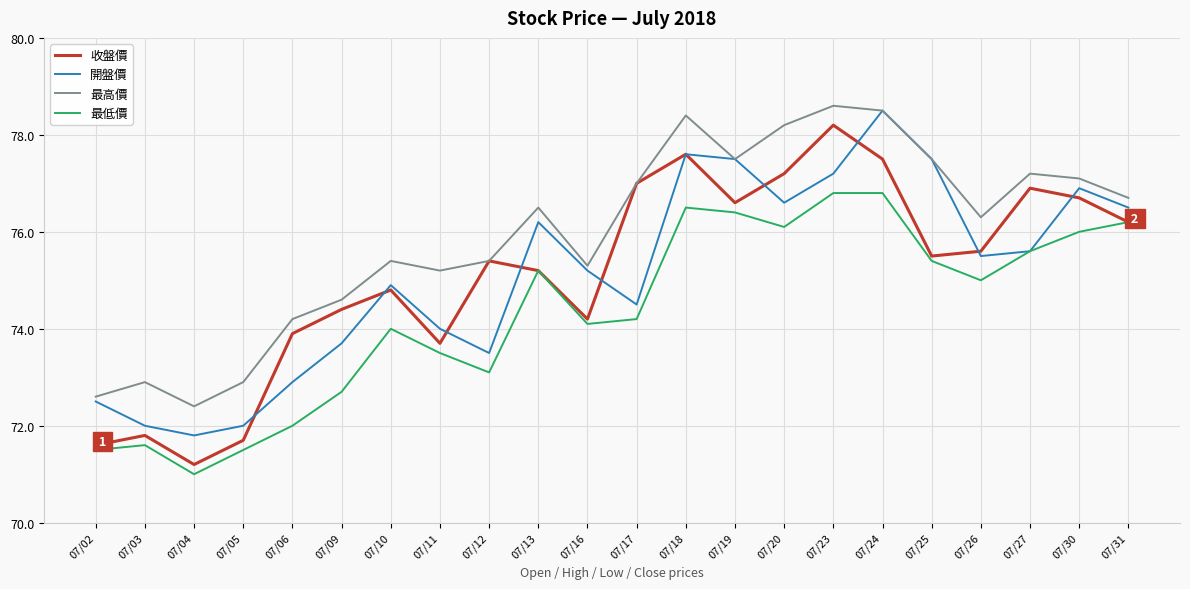

What is the maximum value for 開盤價?

78.5